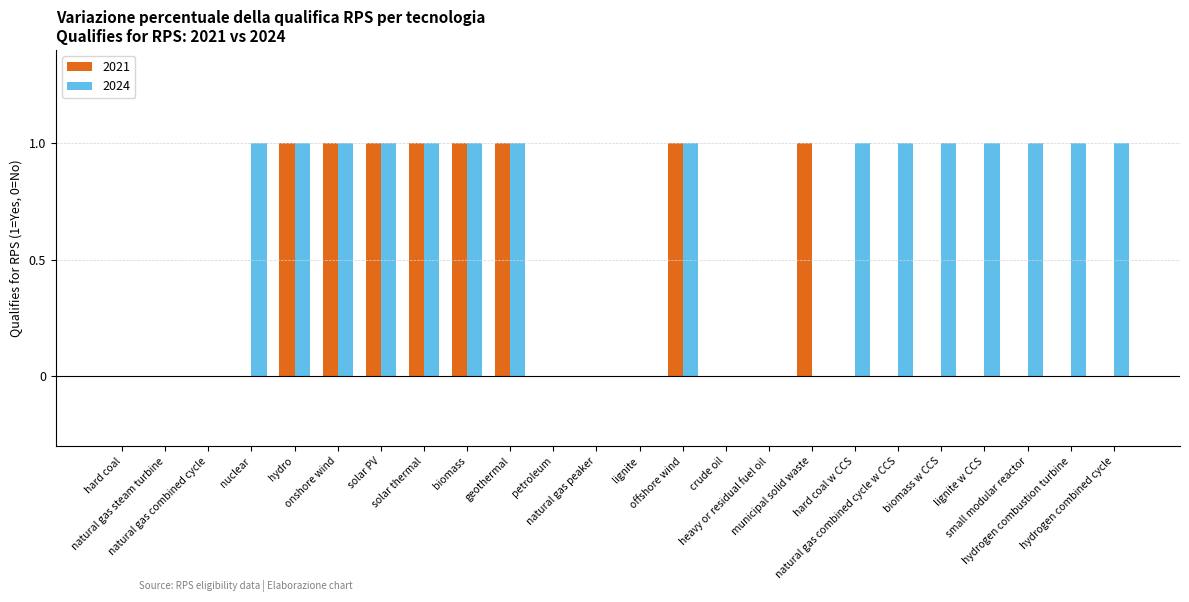

Which series has the largest total across all categories?

2024